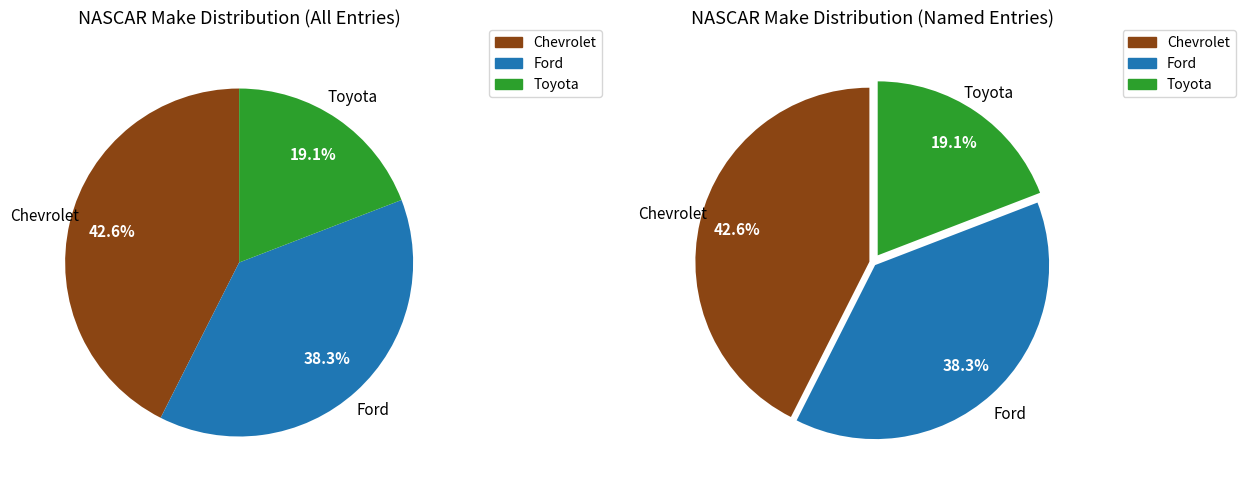

To the nearest percent, what portion does Chevrolet represent?

43%